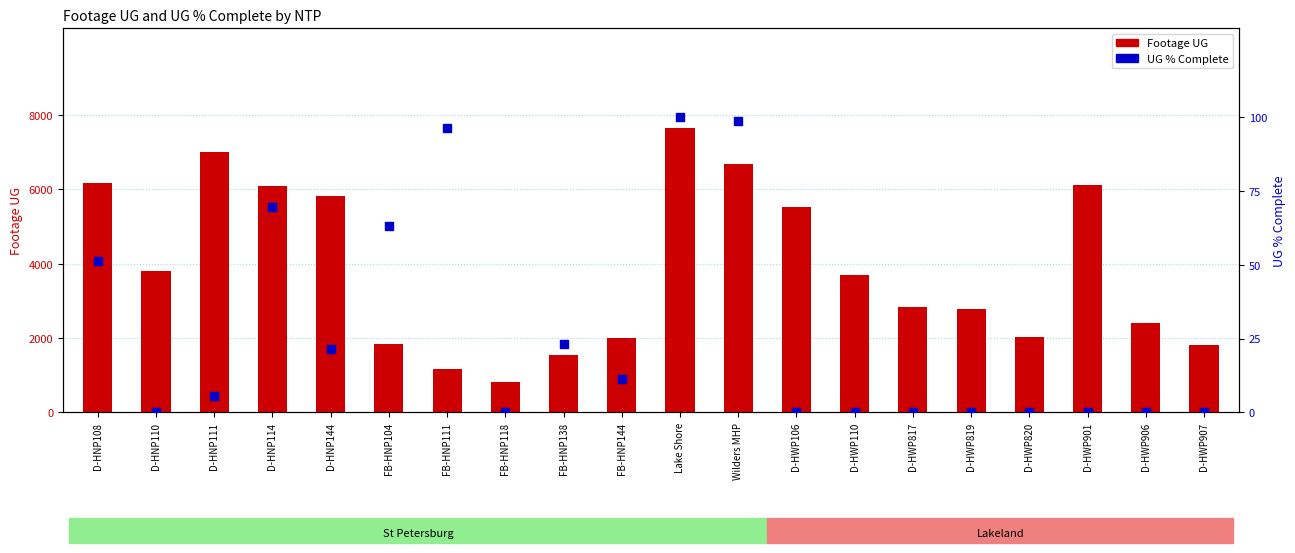

Which series has the widest spread of Y values?

Footage UG